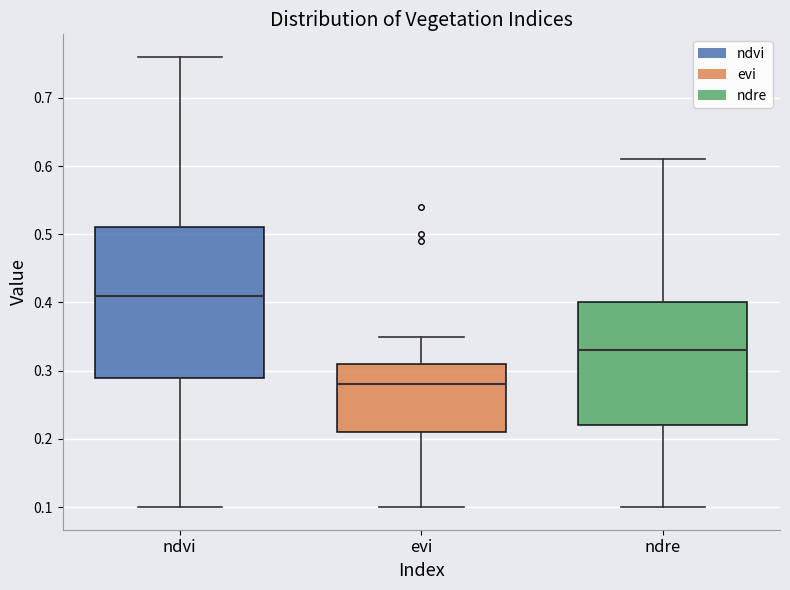

Which box is the tallest, from its lower edge to its upper edge?

ndvi